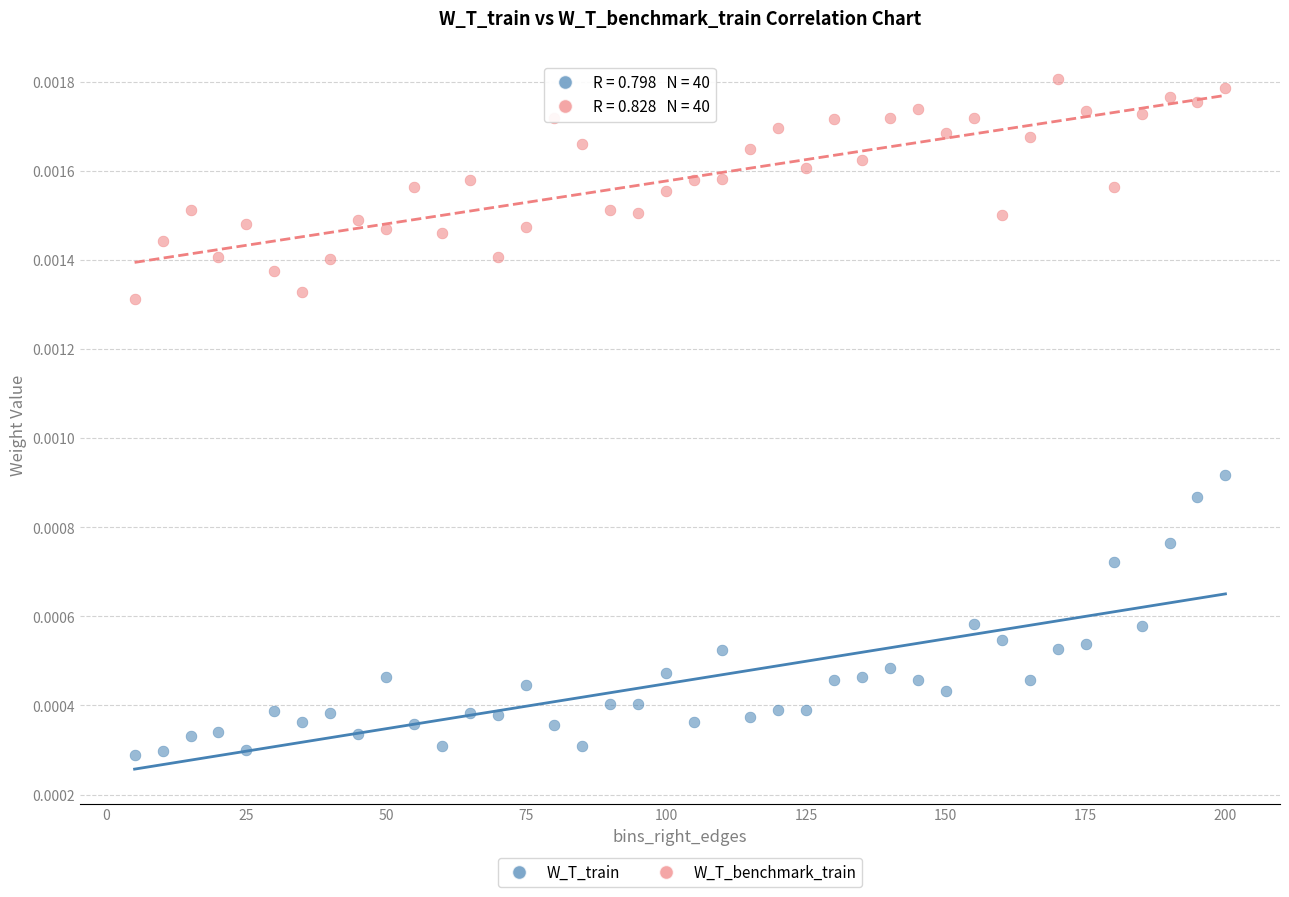

Which series has the widest spread of Y values?

W_T_train